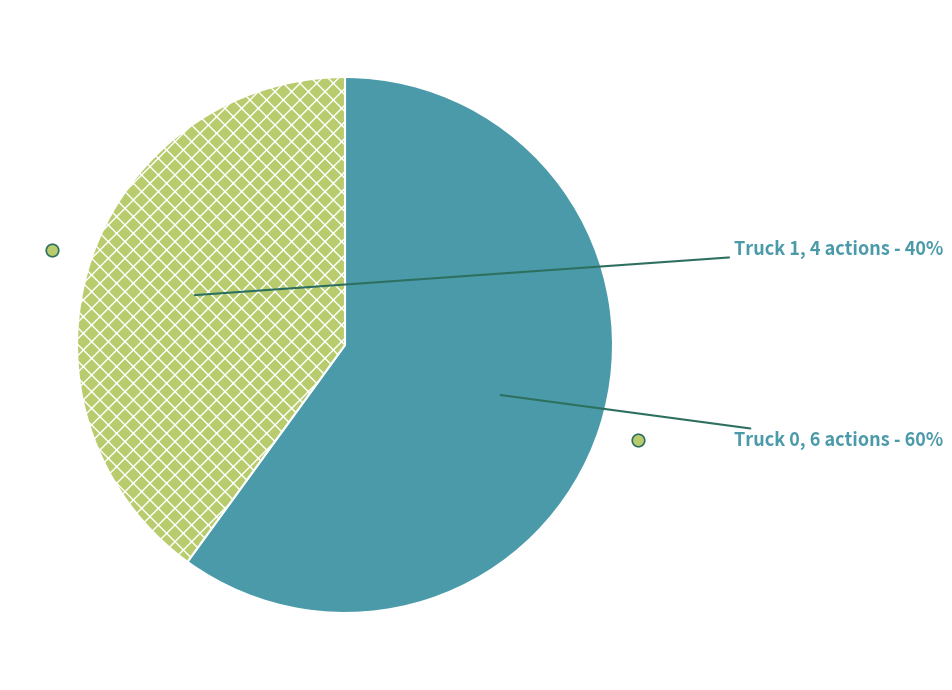

To the nearest percent, what is the average slice percentage?

50%